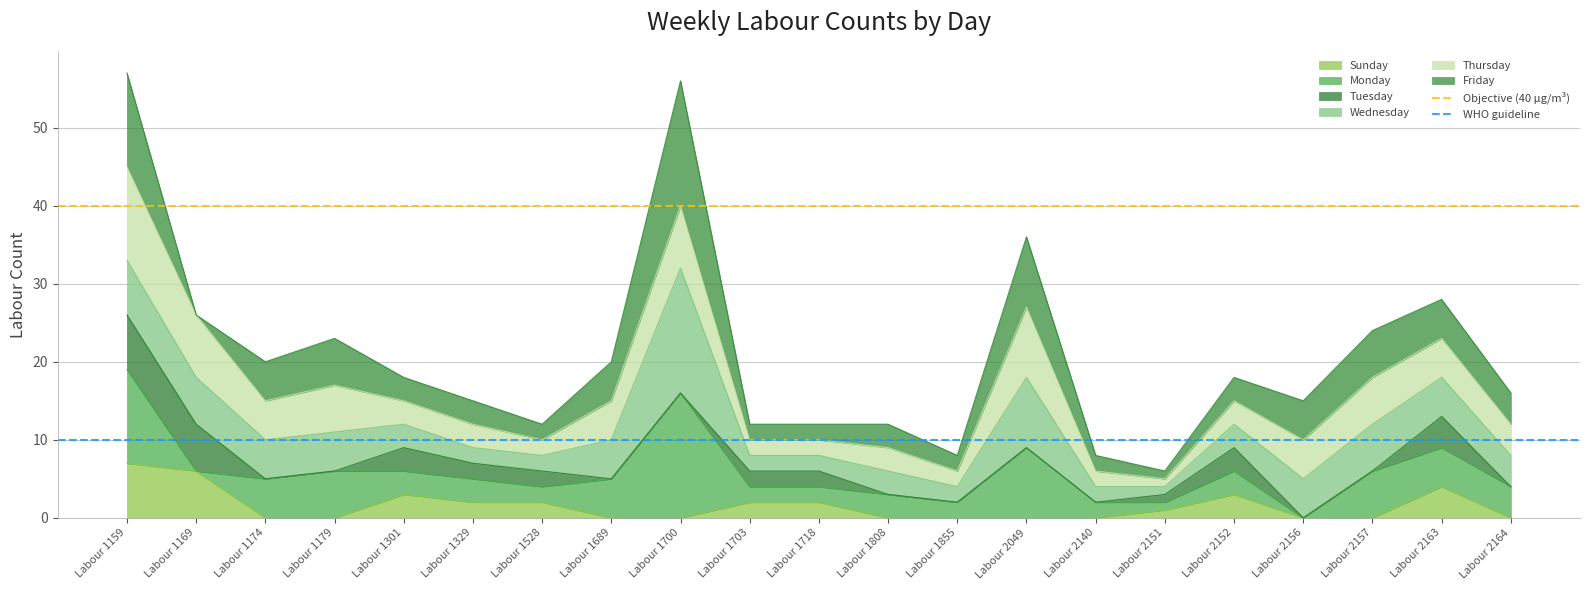

True or false: Sunday has a value of 0 at Labour 2157.

True